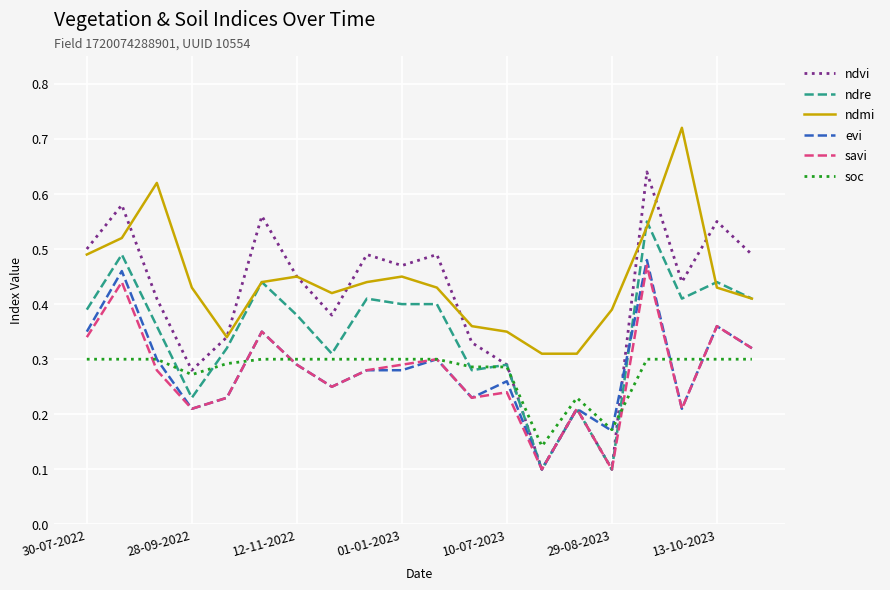

Which series has the largest range (max minus min)?

ndvi